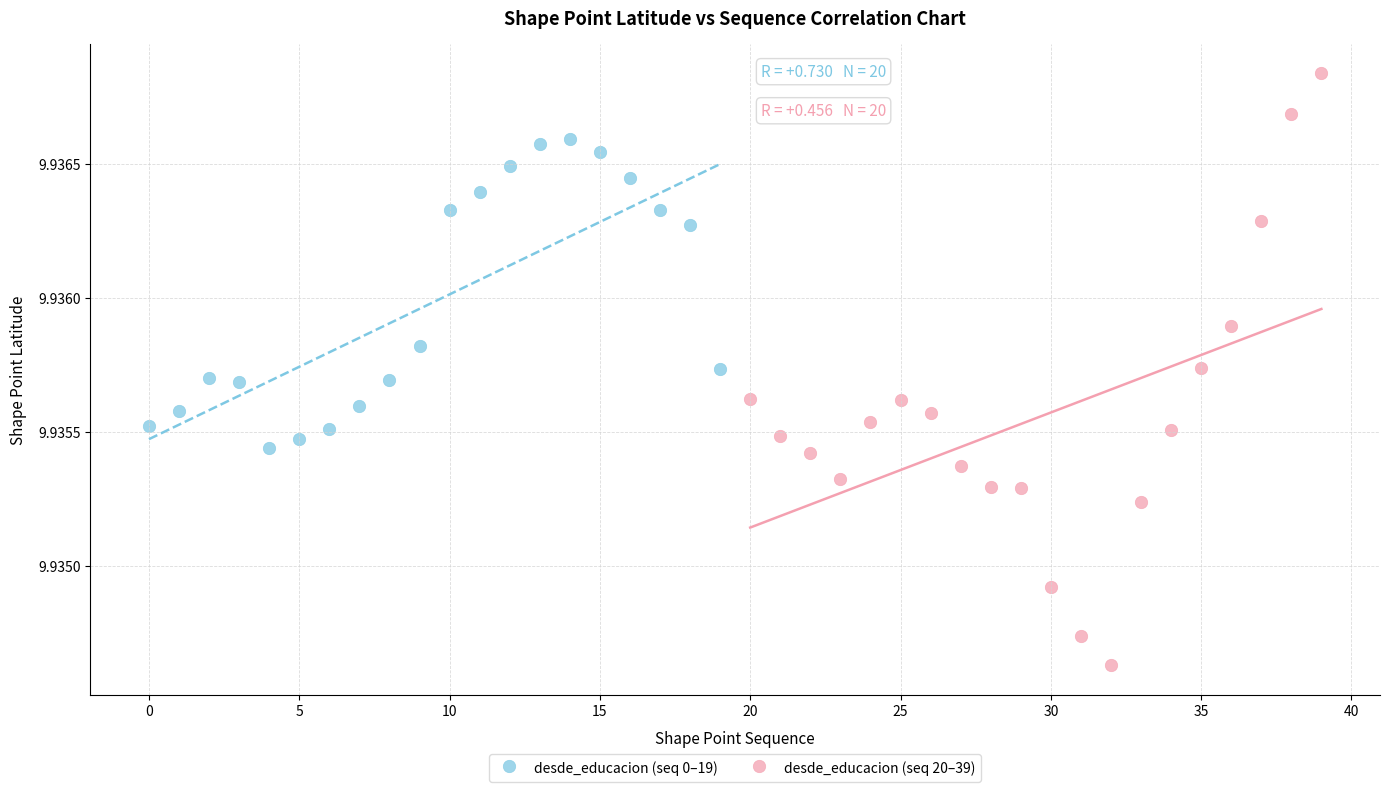

Which series has the largest Y range (max minus min)?

desde_educacion (seq 20–39)